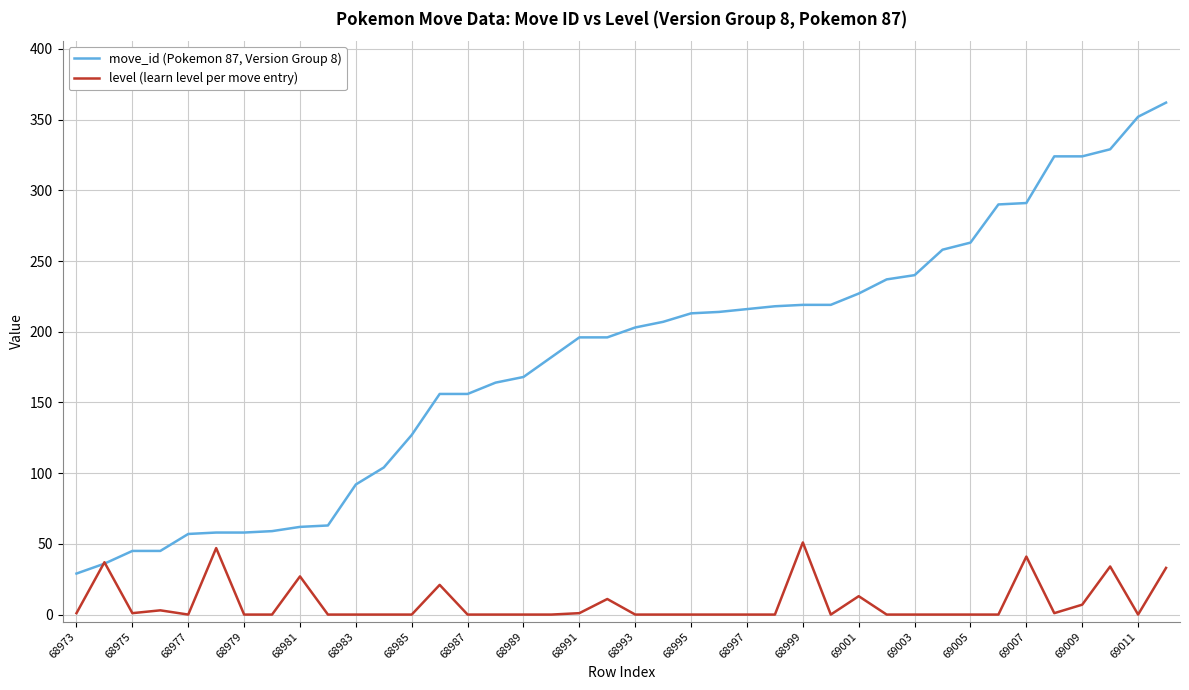

True or false: level (learn level per move entry) has more than 2 points higher than both neighbors.

True